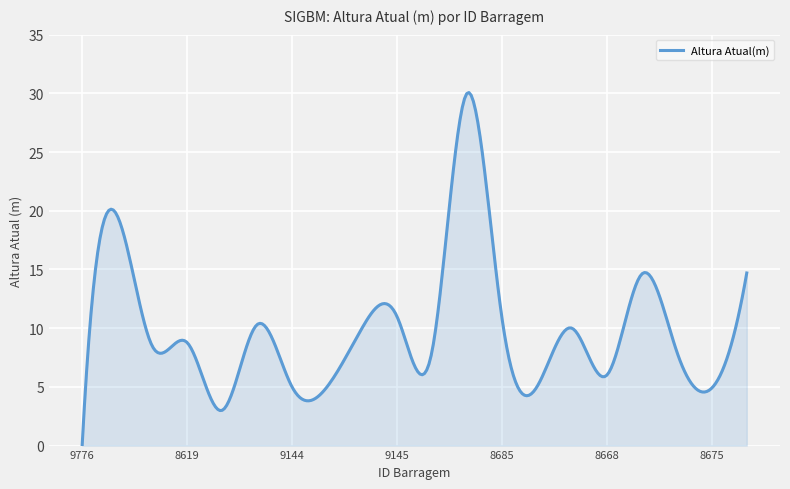

What is the maximum value shown in the chart?

30.1